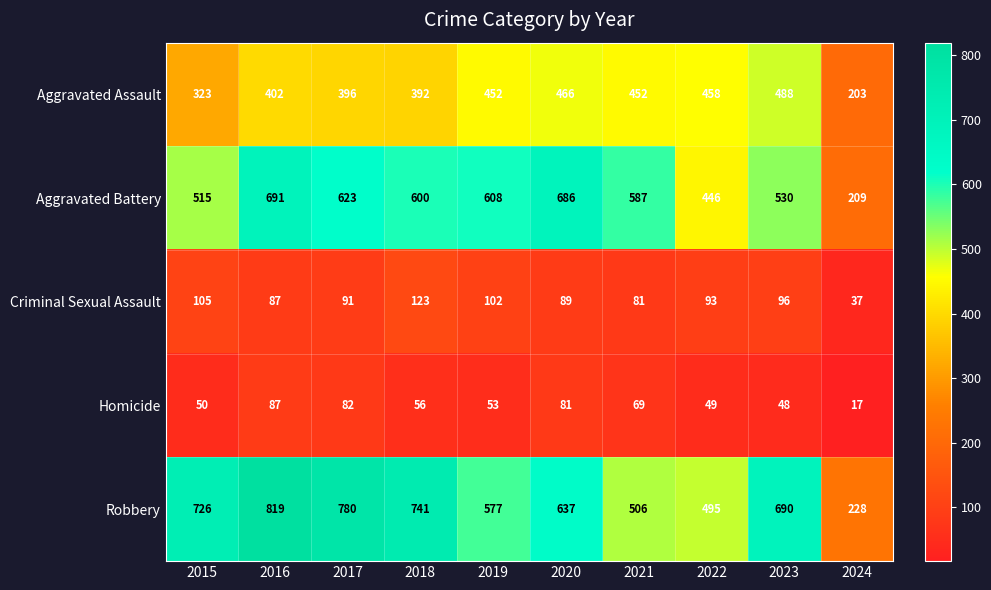

Which series has the largest total across all categories?

Robbery